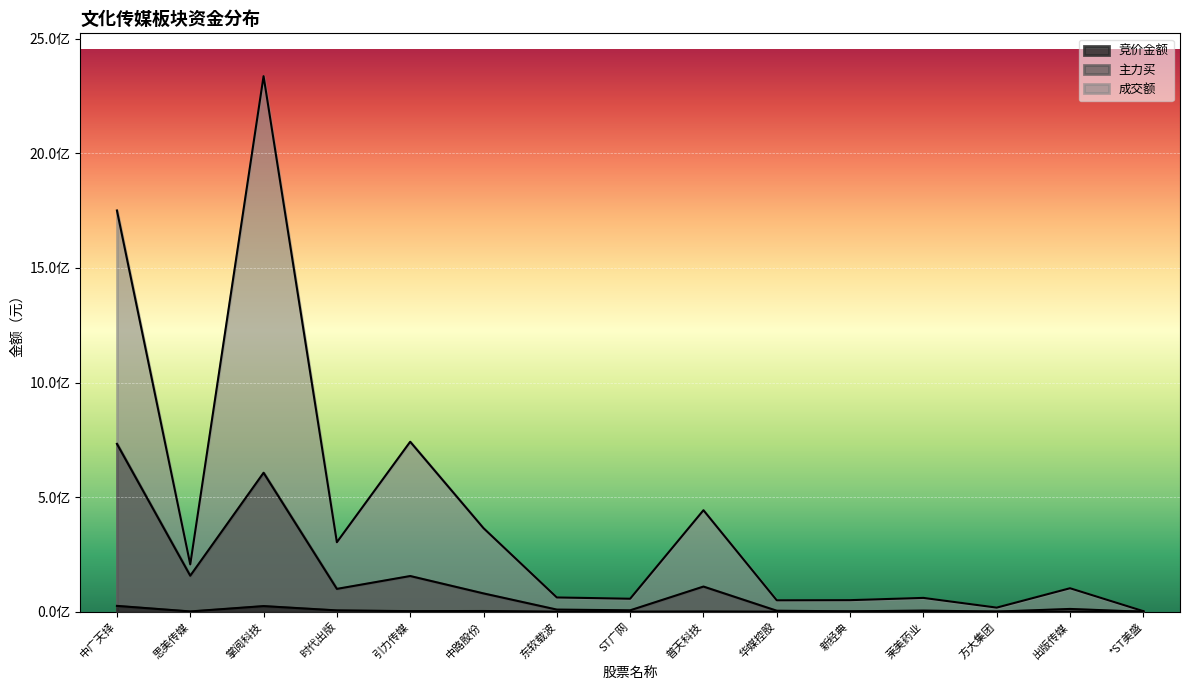

Which label corresponds to the smallest value in the chart?

*ST美盛